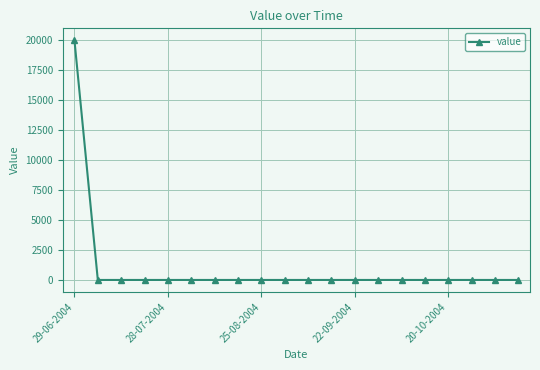

What is the greatest value displayed?

20000